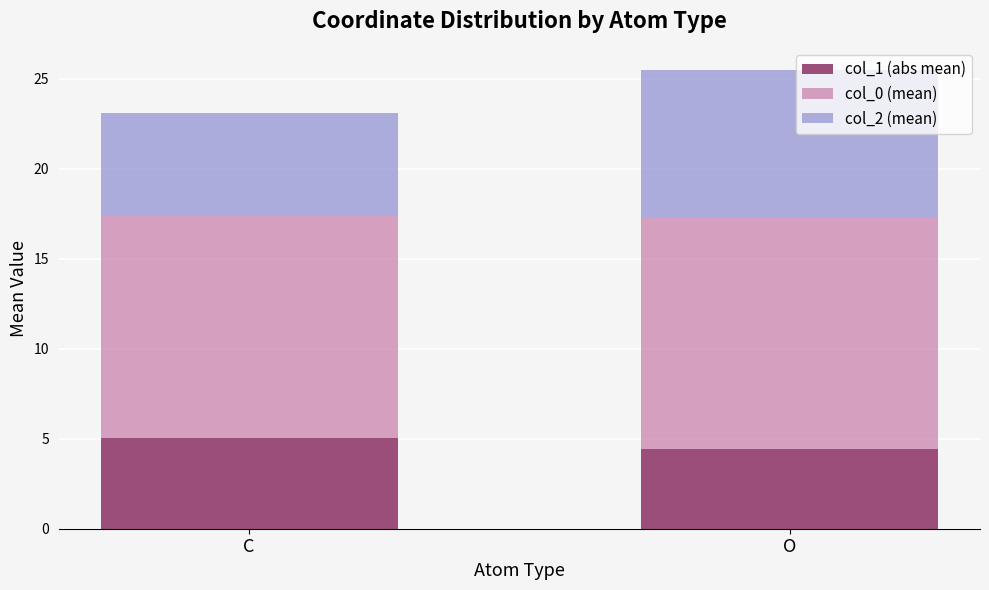

What is the difference between the col_1 (abs mean) values at O and C?

0.6